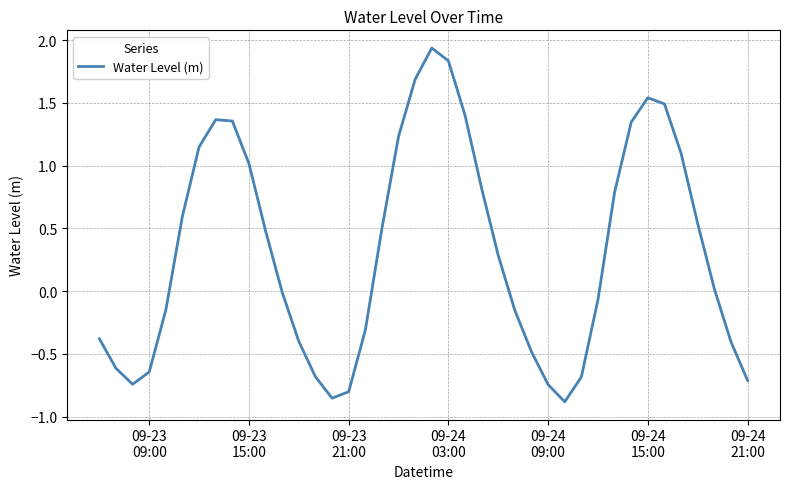

What is the difference between the maximum and minimum values?

2.8